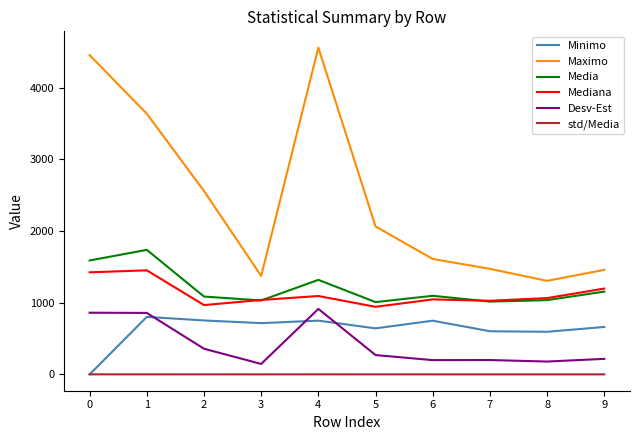

Which series has the largest total across all categories?

Maximo